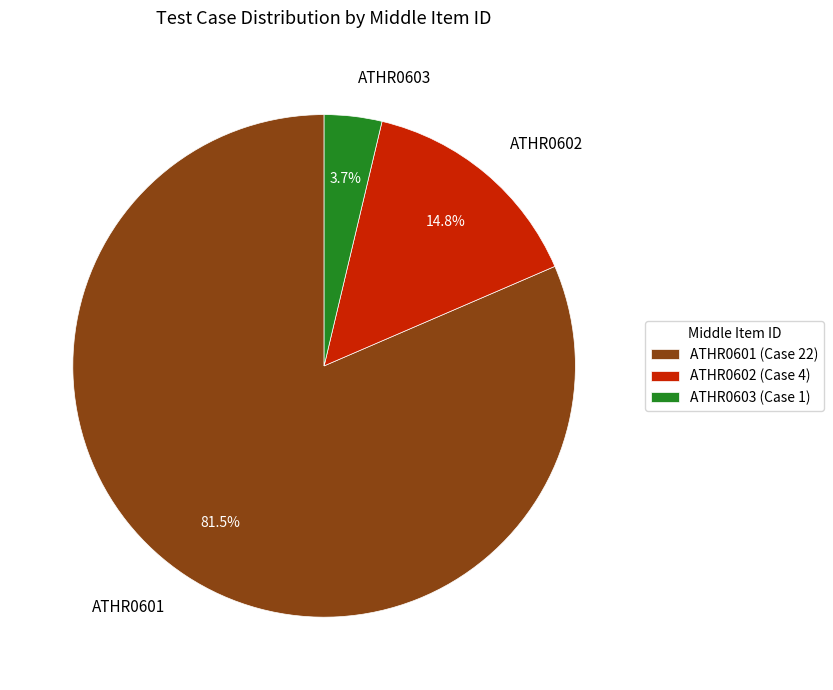

Rank the categories by value from lowest to highest.

ATHR0603, ATHR0602, ATHR0601